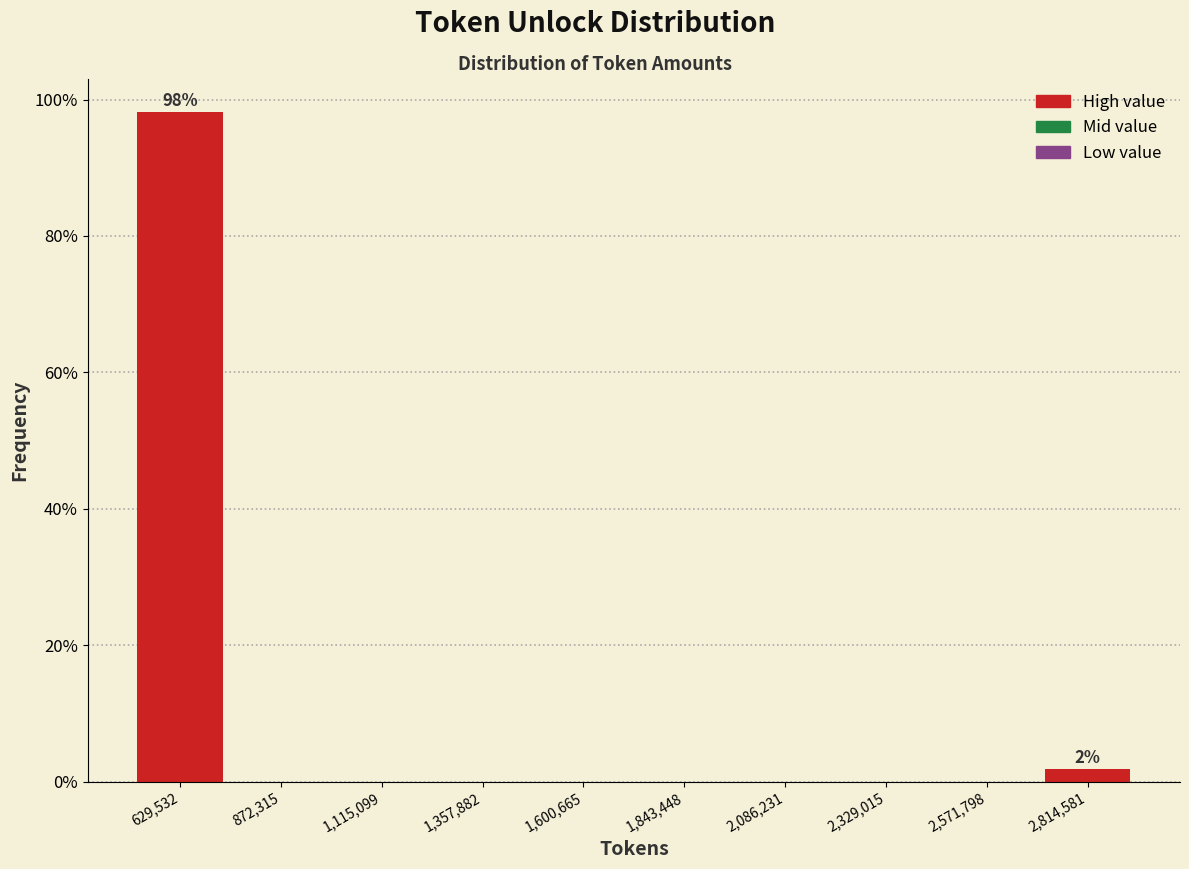

Which range on the x-axis has the tallest bar?

500000 to 750000